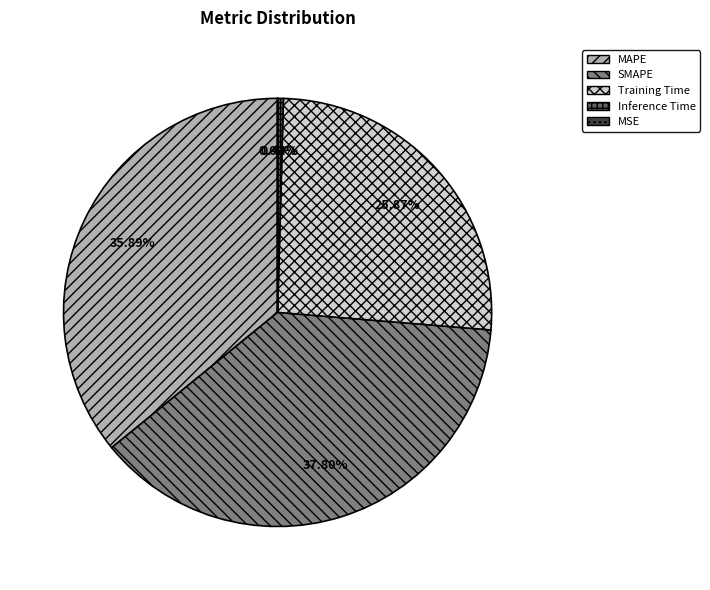

The Training Time slice represents 26% of the pie. True or false?

True